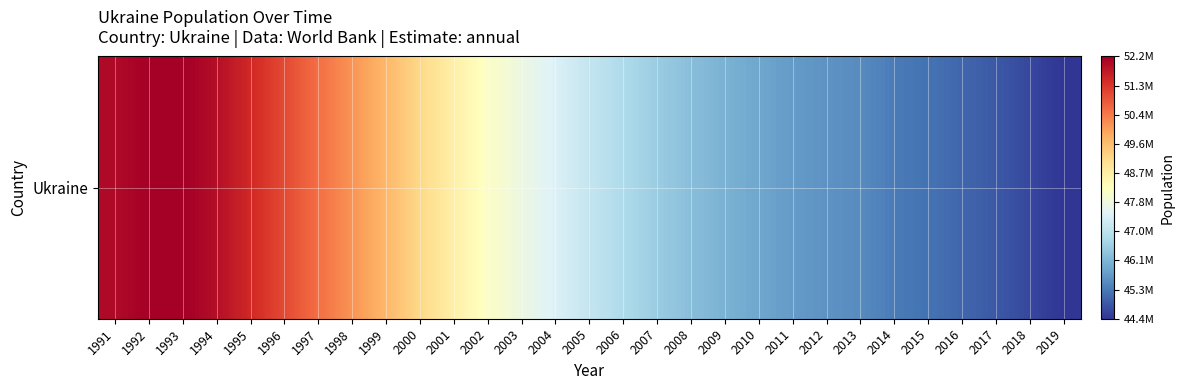

Reading left to right, what are all the values shown in this chart?

1991=52000500	1992=52150400	1993=52179200	1994=51921400	1995=51512800	1996=51057800	1997=50594600	1998=50144500	1999=49674000	2000=49176500	2001=48662400	2002=48202470	2003=47812949	2004=47451626	2005=47105171	2006=46787786	2007=46509355	2008=46258189	2009=46053331	2010=45870741	2011=45706086	2012=45593342	2013=45489648	2014=45272155	2015=45154036	2016=45004673	2017=44831135	2018=44622518	2019=44386203